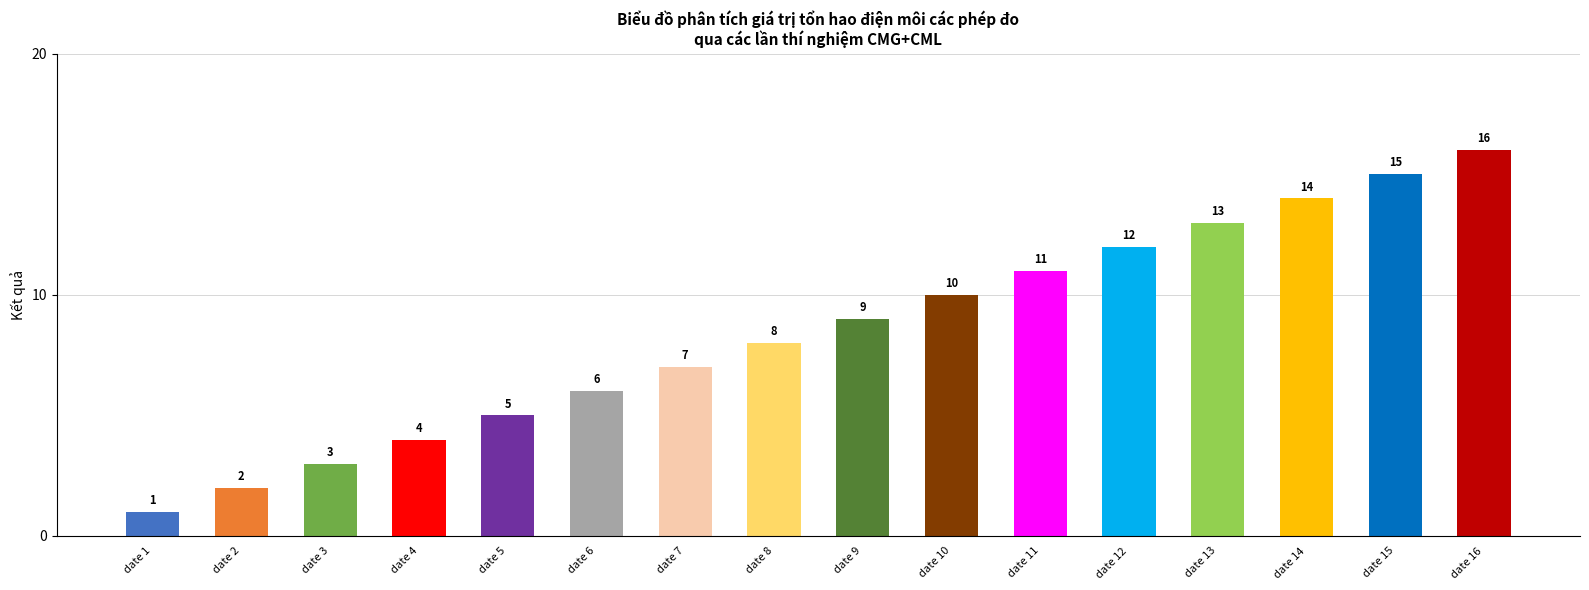

Read the value at date 12.

12